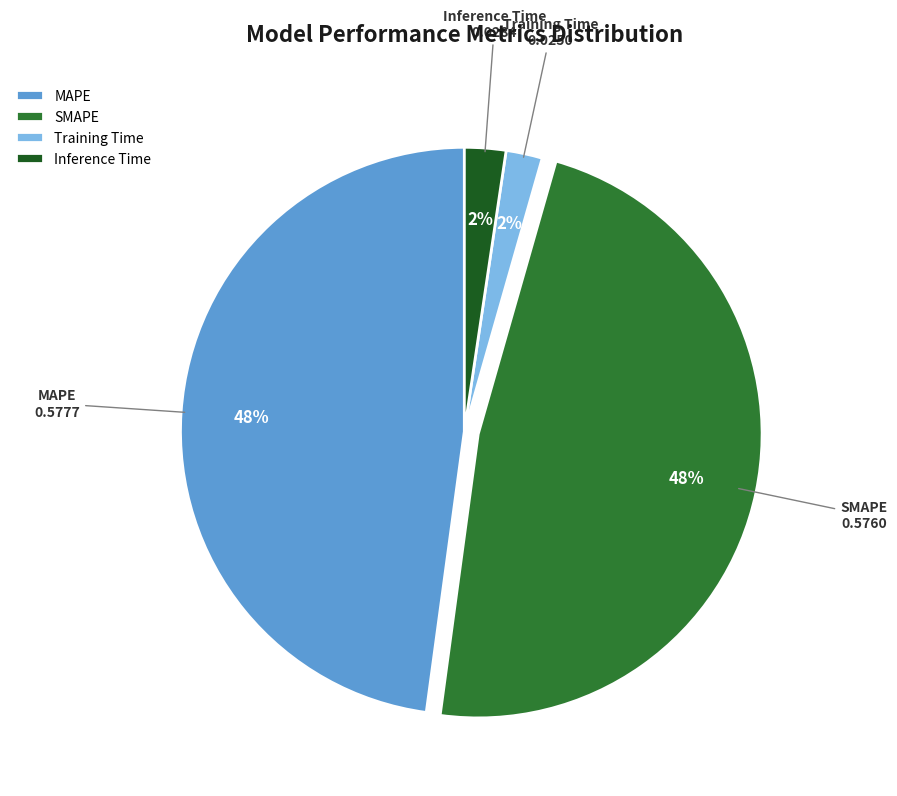

The Training Time slice represents 2% of the pie. True or false?

True